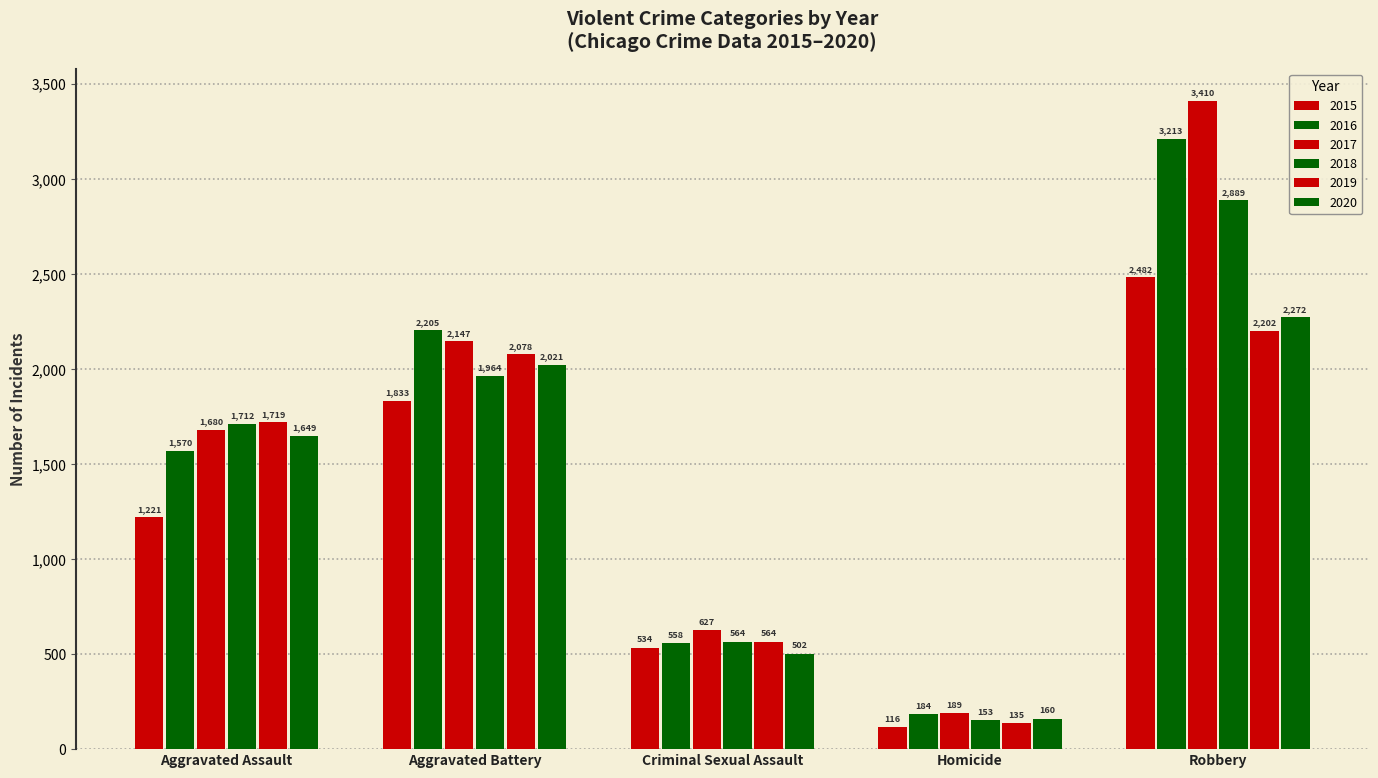

Between Homicide and Robbery, which series saw the biggest shift?

2017